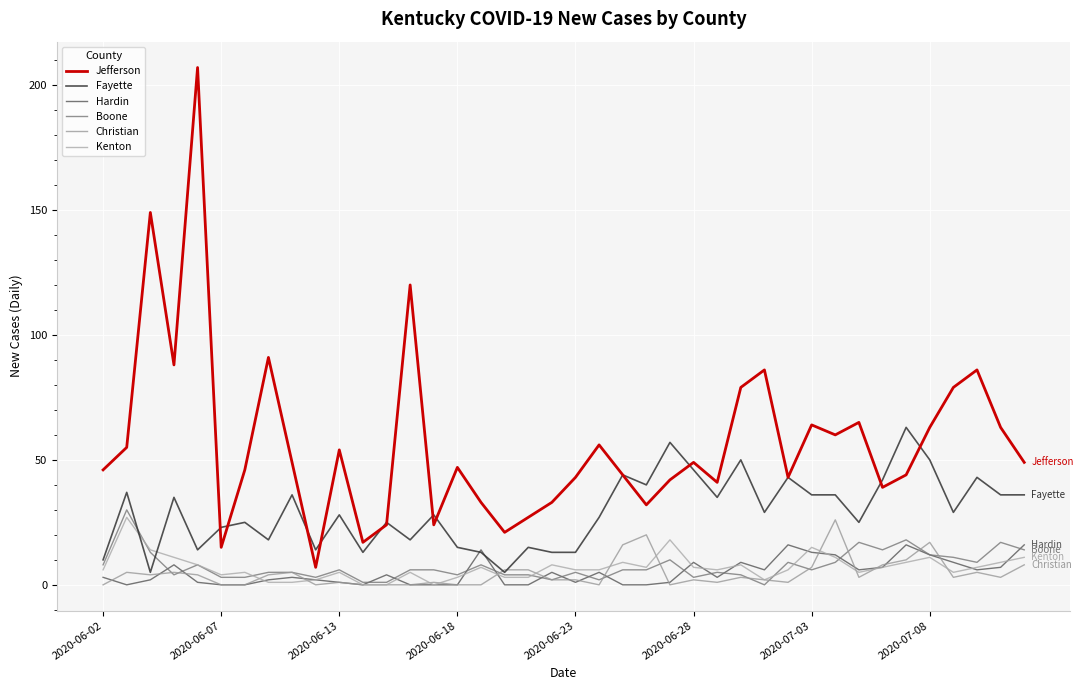

What is the difference between the maximum and second lowest values in the Boone series?

29